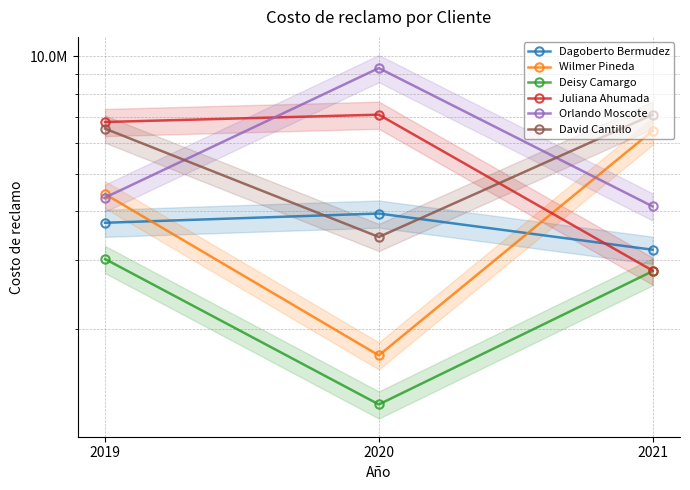

How many Wilmer Pineda values are between 1710000 and 6440000?

3